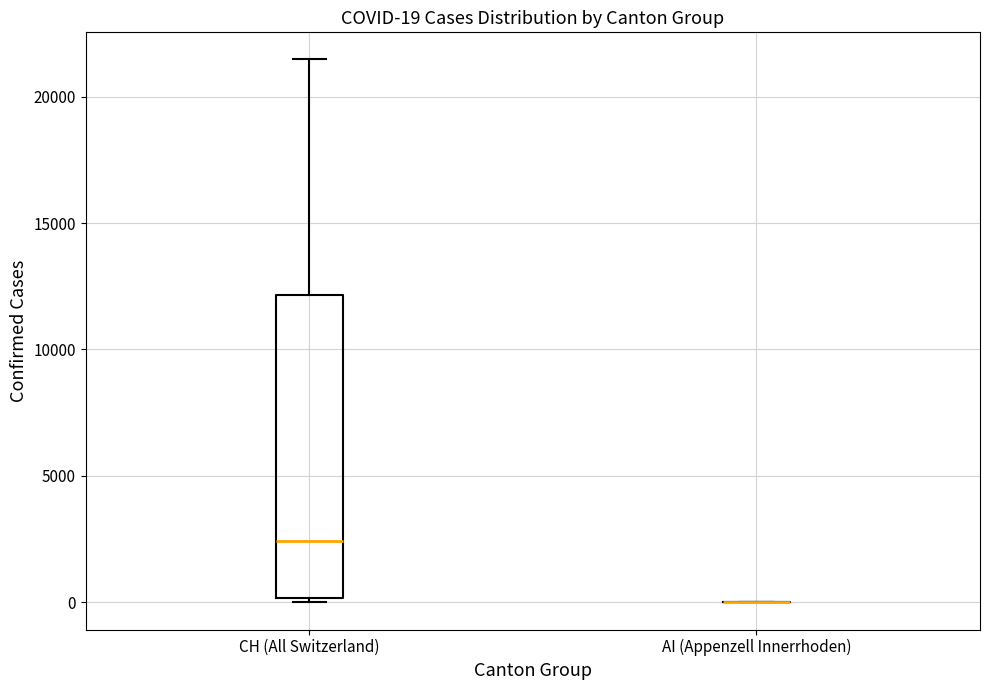

Comparing the boxes themselves (not the whiskers), which one is the tallest?

CH (All Switzerland)